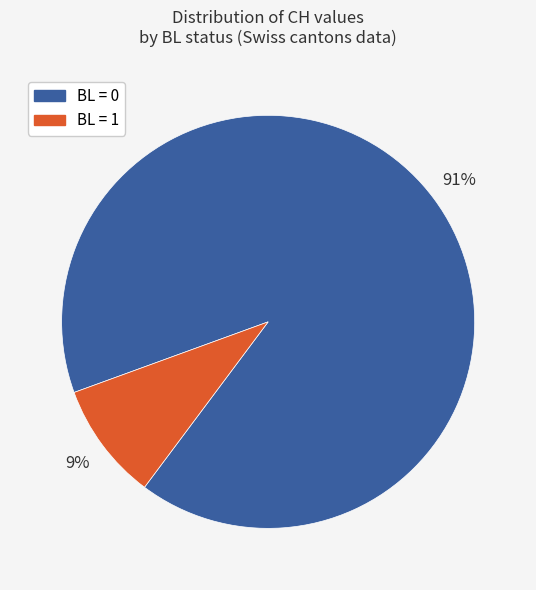

Is there any slice that represents more than half of the pie?

Yes